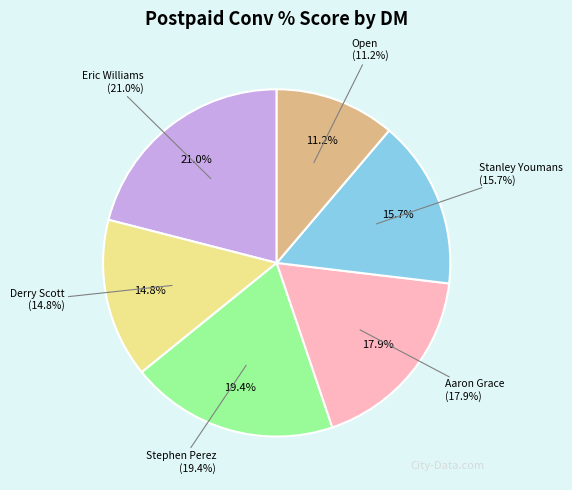

To the nearest percent, what percentage of the pie is Derry Scott?

15%